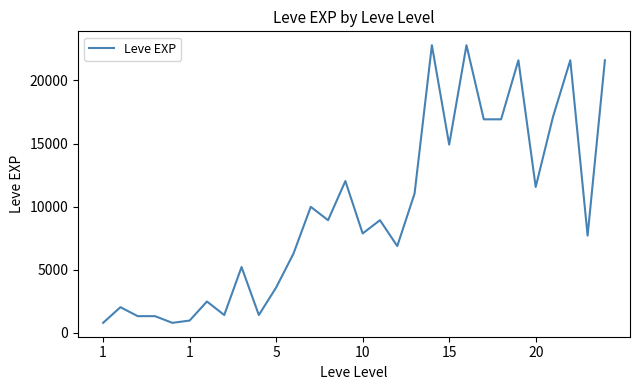

True or false: there are more than 1 points higher than both neighbors.

True